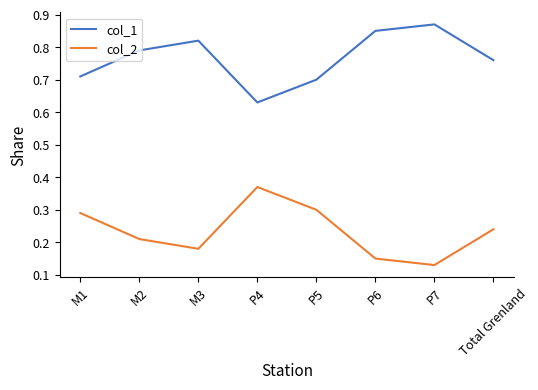

How many lines are shown in the chart?

2